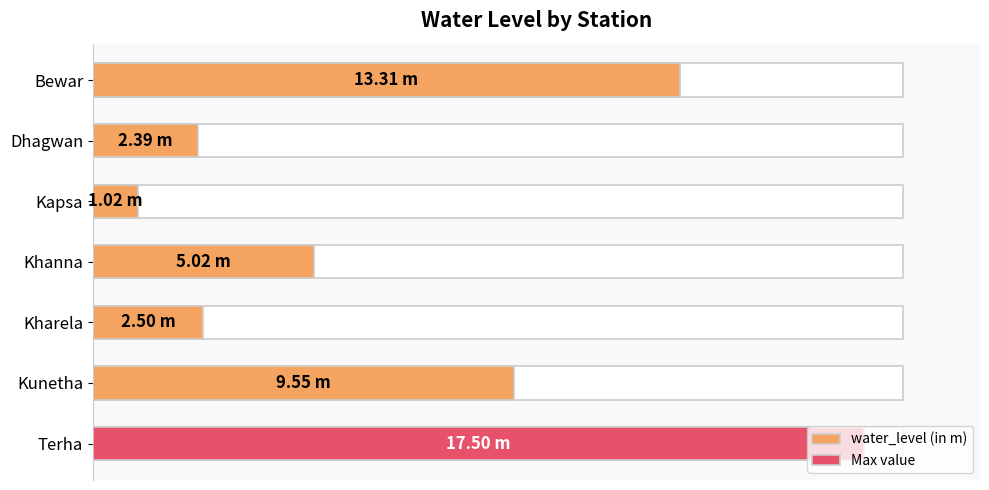

What is the change in value from Kapsa to Terha?

+16.5